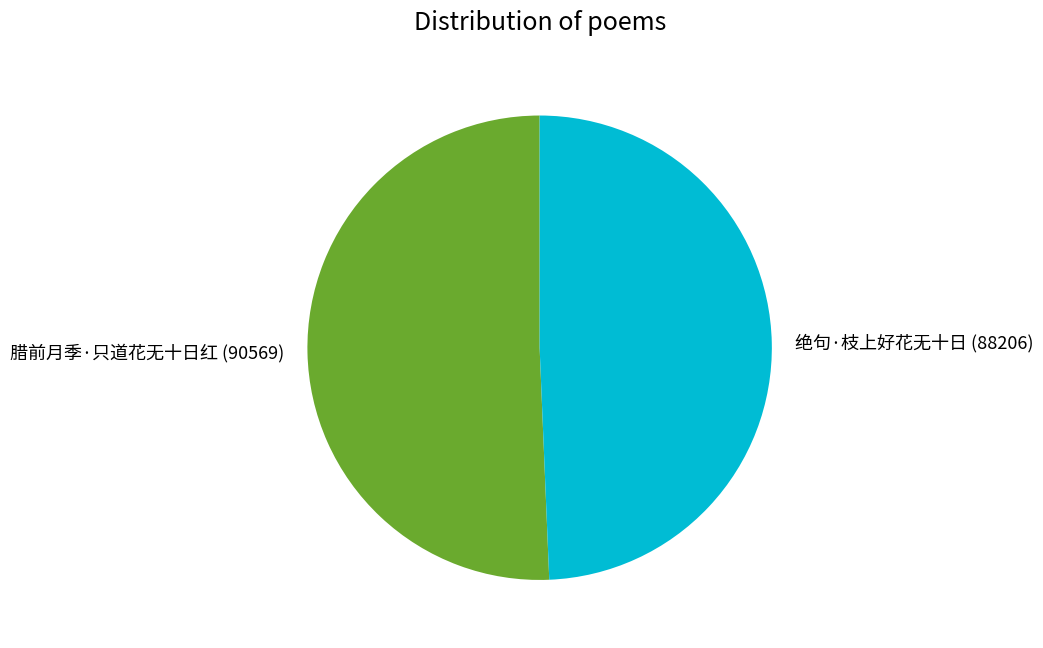

Approximately how many times larger is the value at 绝句·枝上好花无十日 (88206) compared to 腊前月季·只道花无十日红 (90569)?

1.0